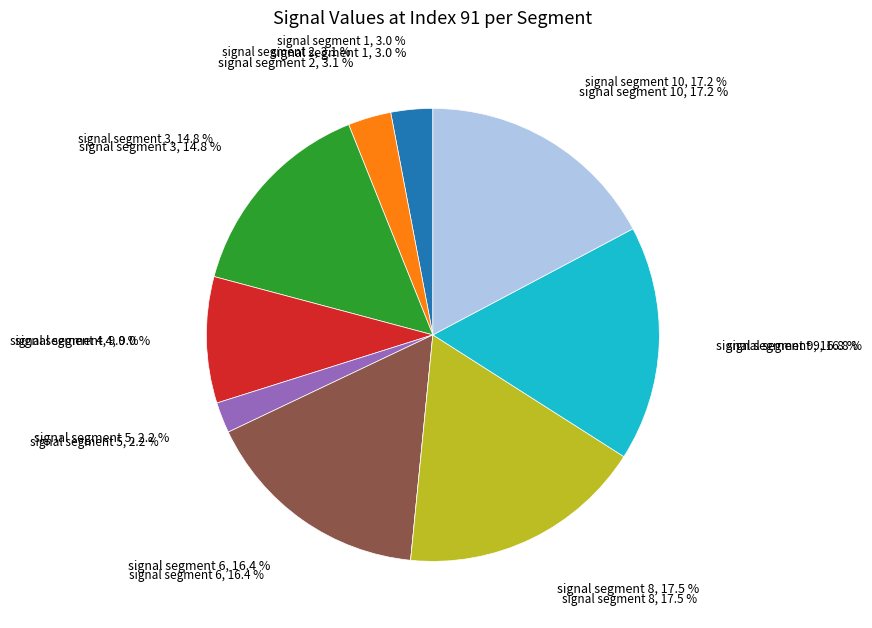

How many slices are in this pie chart?

10